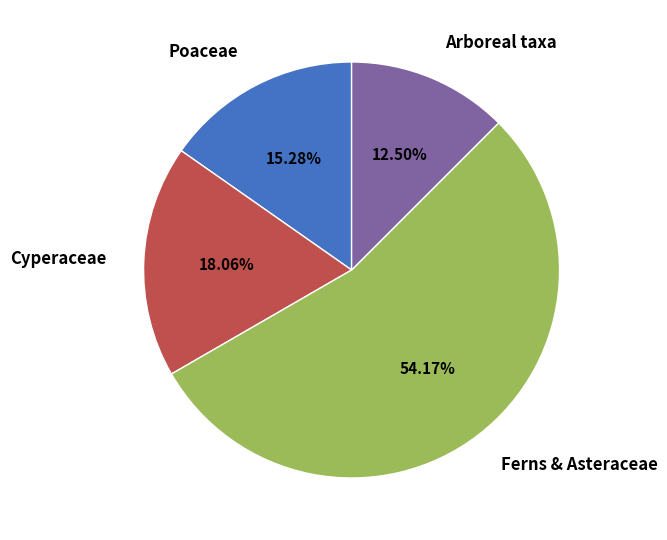

To the nearest percent, what portion does Cyperaceae represent?

18%